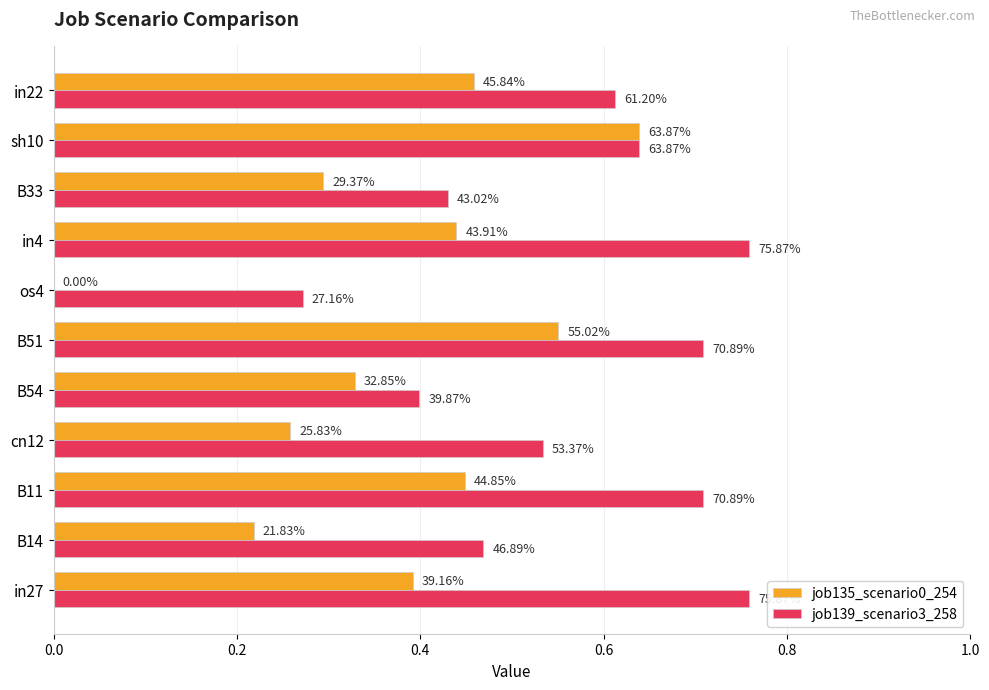

What are all the series names shown in the legend?

job135_scenario0_254, job139_scenario3_258